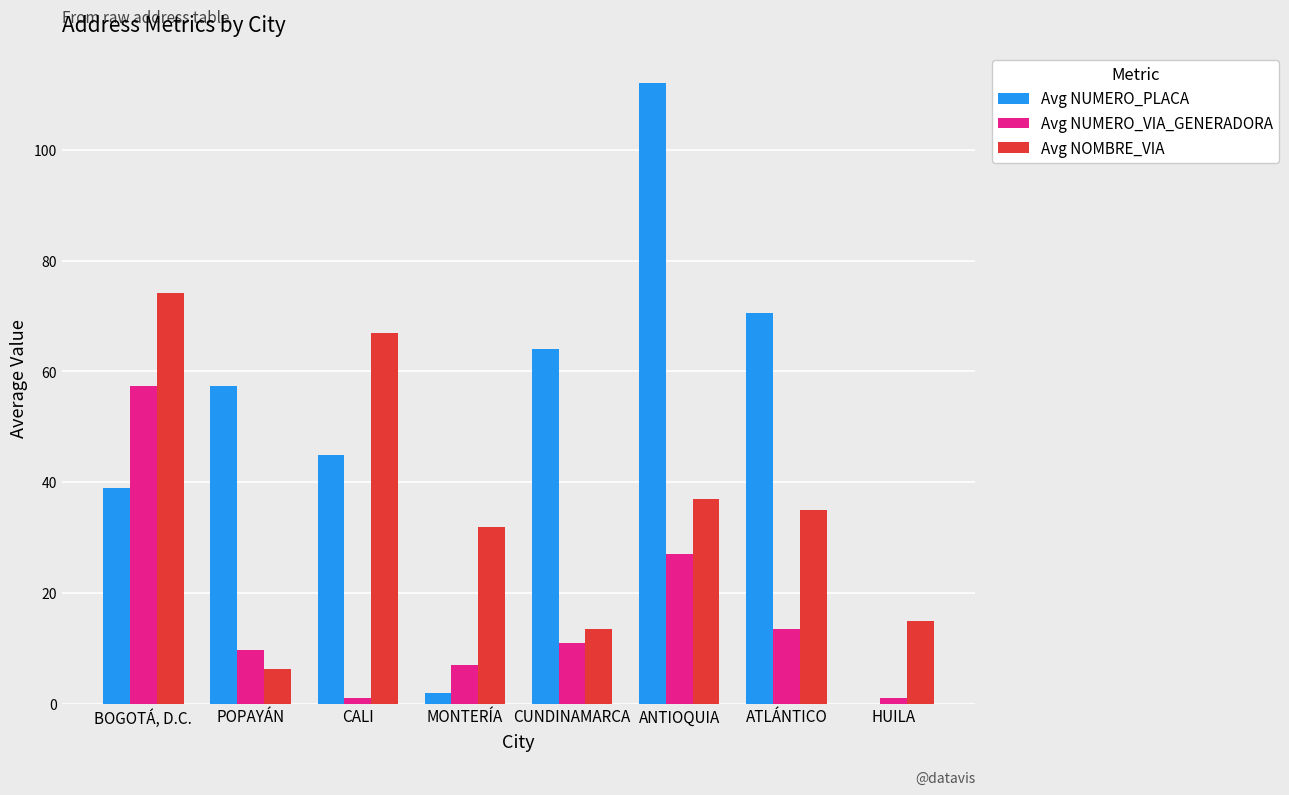

What is the sum of all Avg NUMERO_VIA_GENERADORA values?

127.5